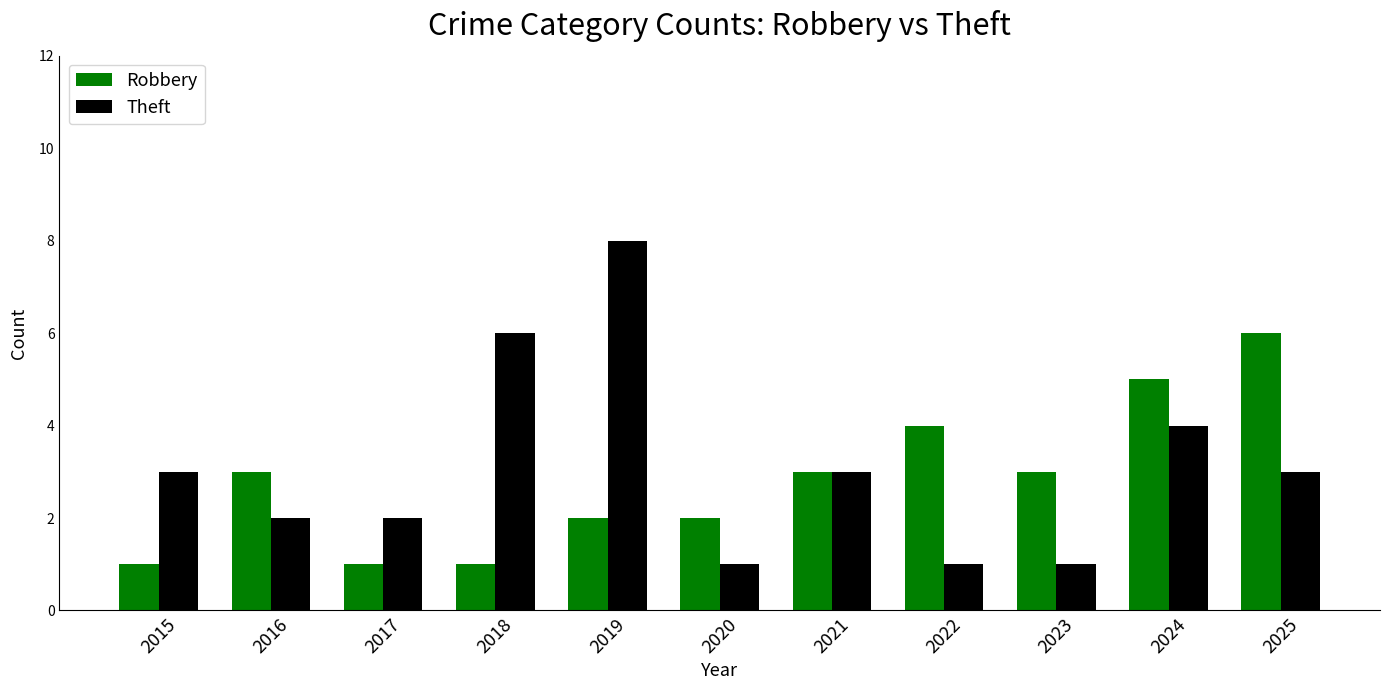

Between 2018 and 2023, which series saw the biggest shift?

Theft